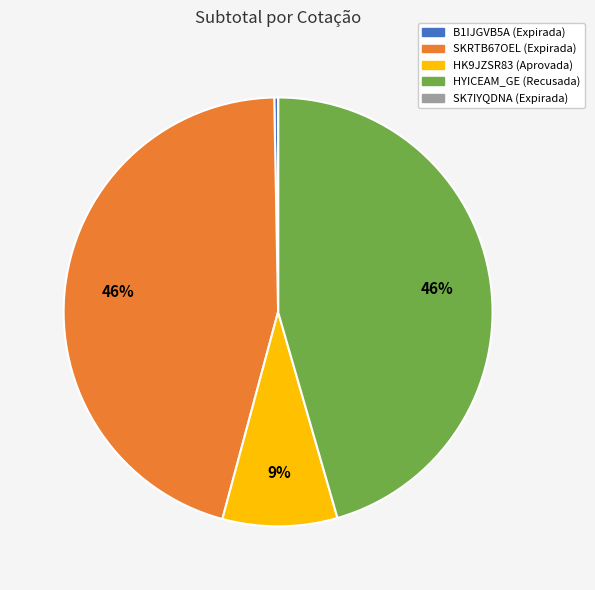

To the nearest percent, what percentage of the pie is HYICEAM_GE (Recusada)?

46%